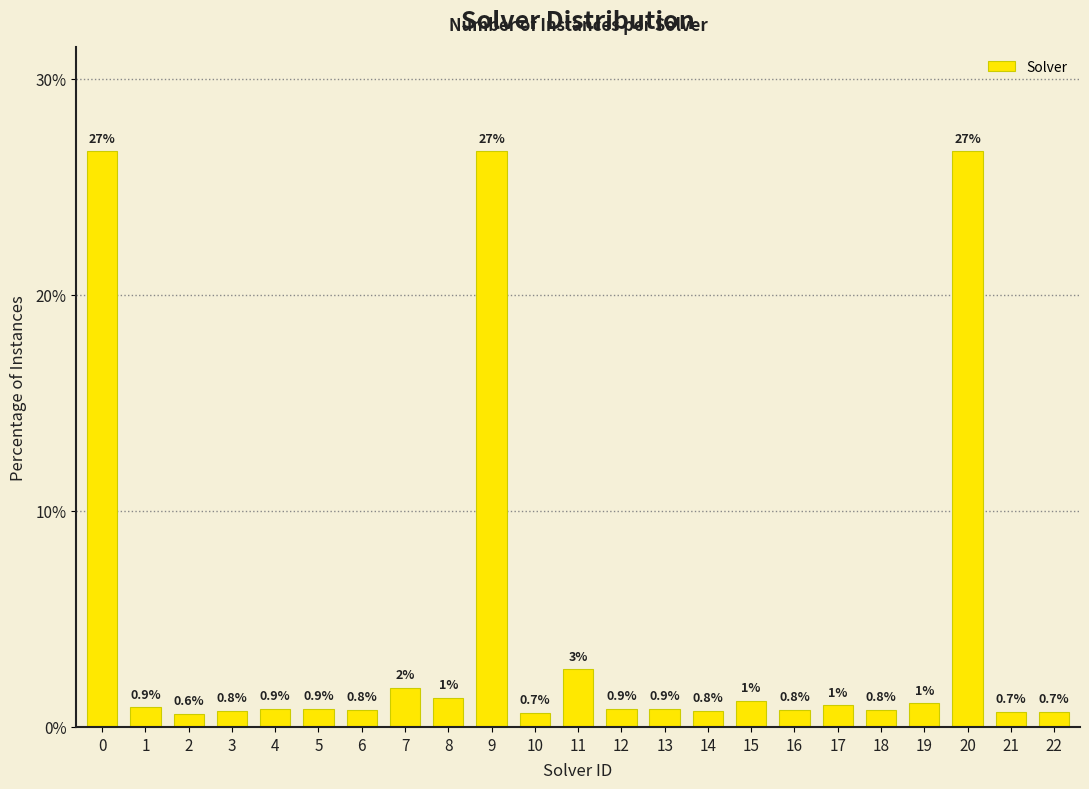

What is the difference between the values at 15 and 7?

0.6